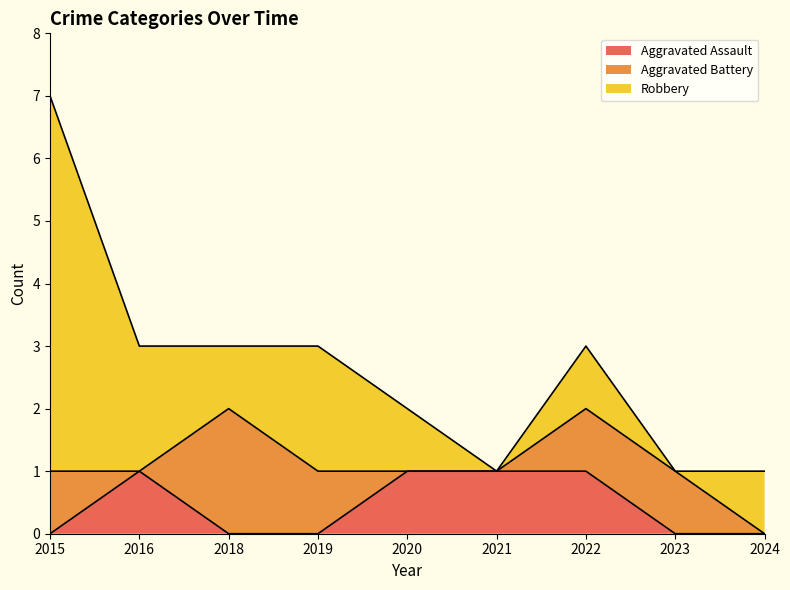

How many interior local peaks does the Aggravated Assault series have?

1